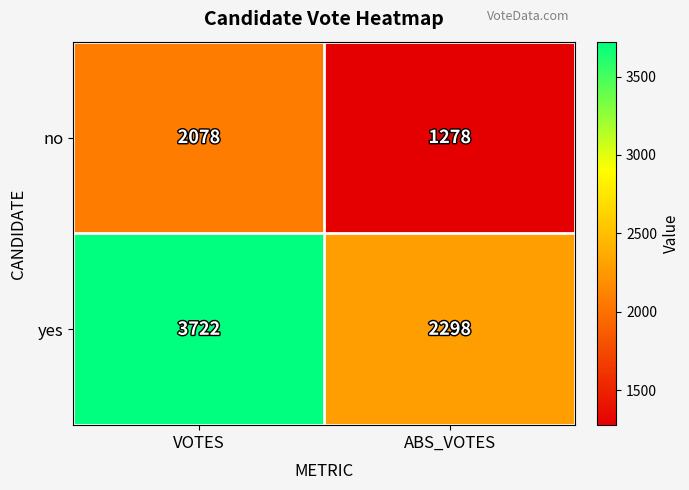

What is the spread (max minus min) of values at ABS_VOTES?

1020